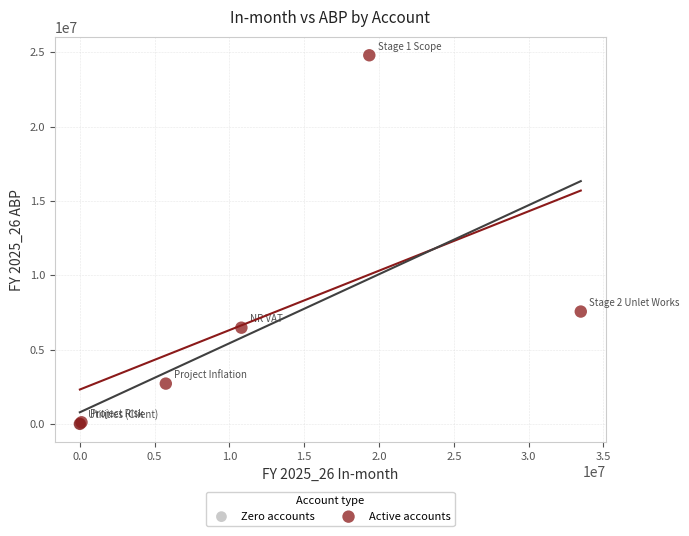

Which series reaches the maximum Y coordinate?

Active accounts